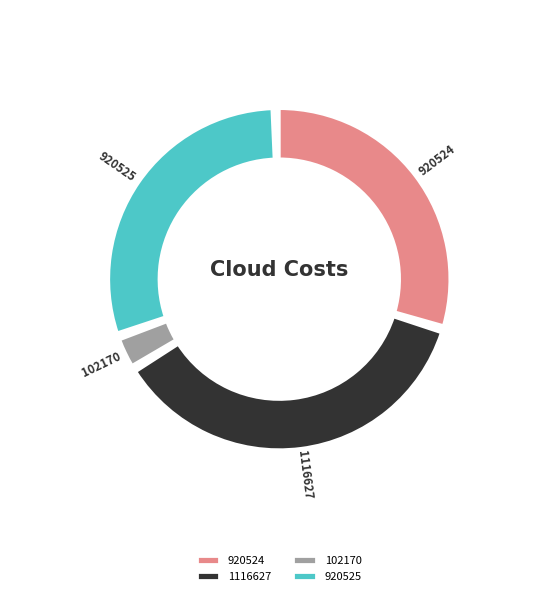

Is it true that 920524 is 30% of the pie?

True